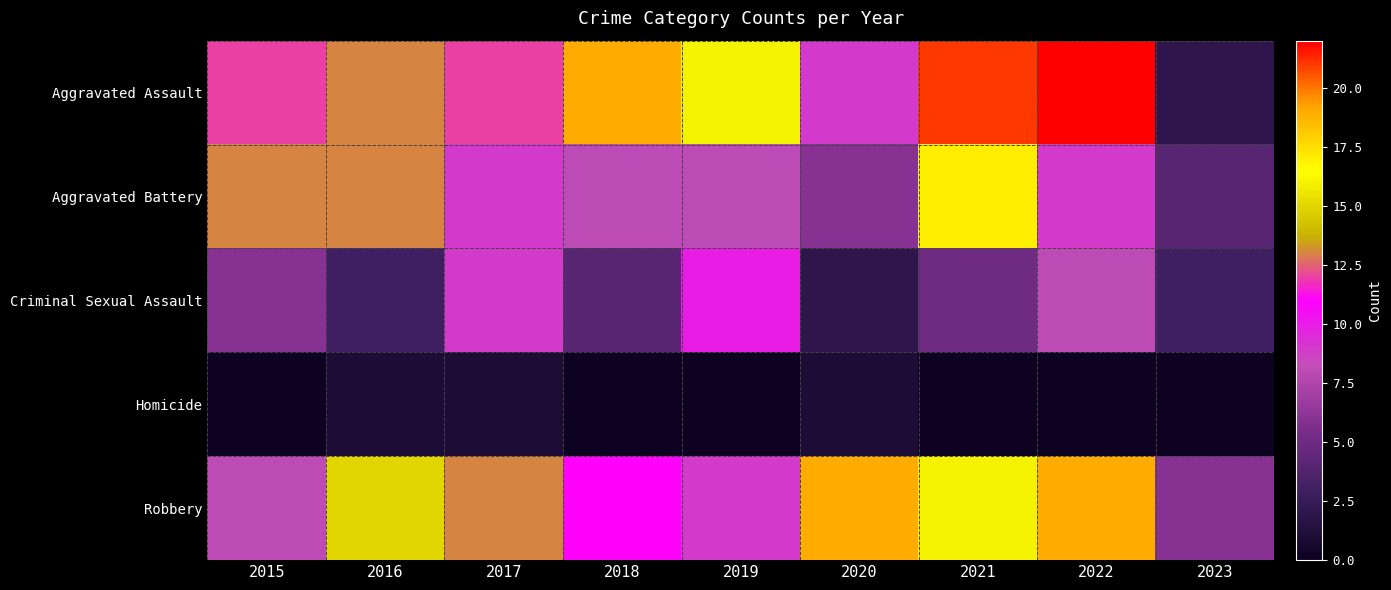

How many series are shown in this chart?

5